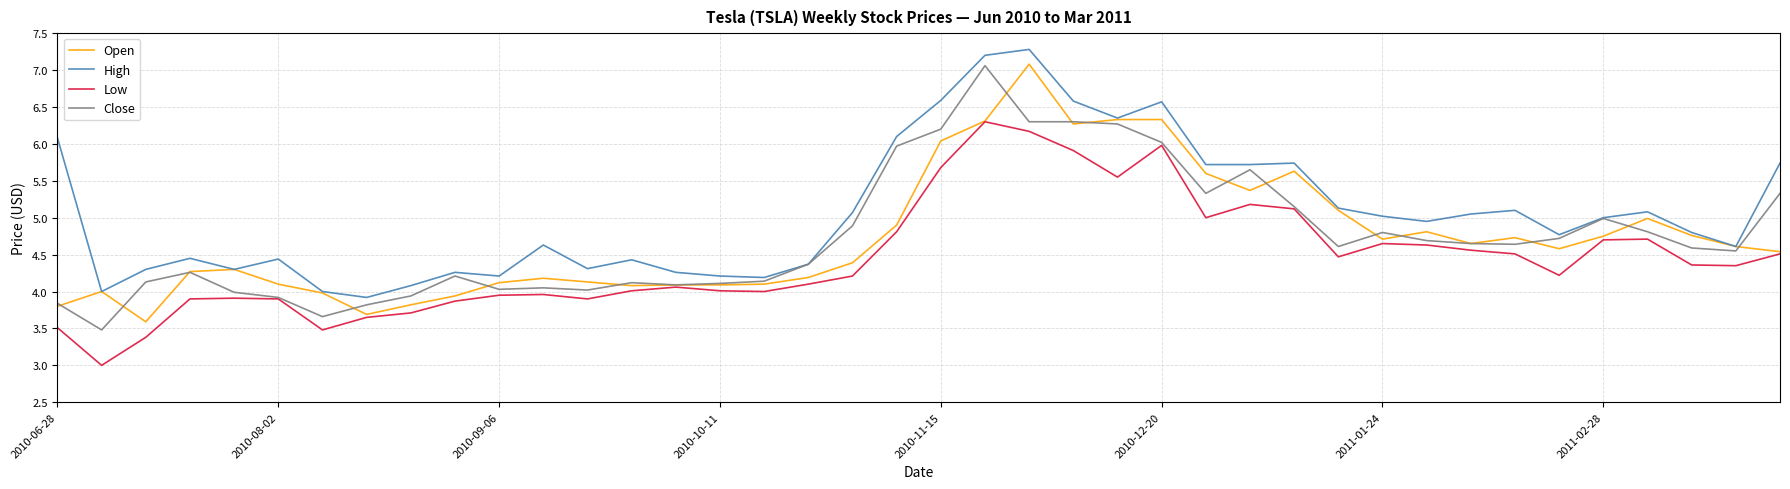

What is the difference between the maximum and second lowest values in the Low series?

2.9